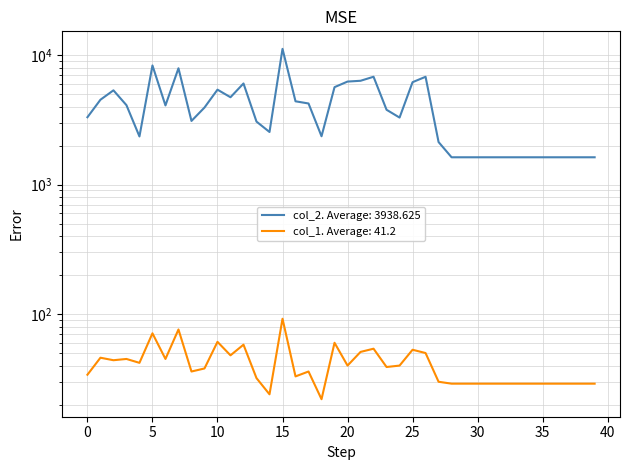

What is the difference between the highest and lowest values at 10?

5343